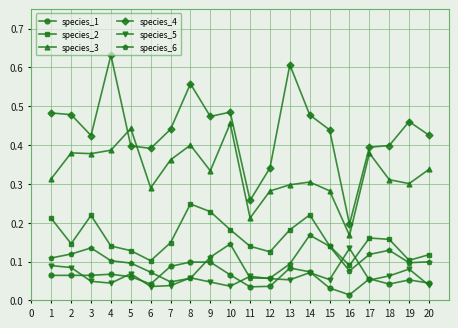

Which series has the largest range (max minus min)?

species_4